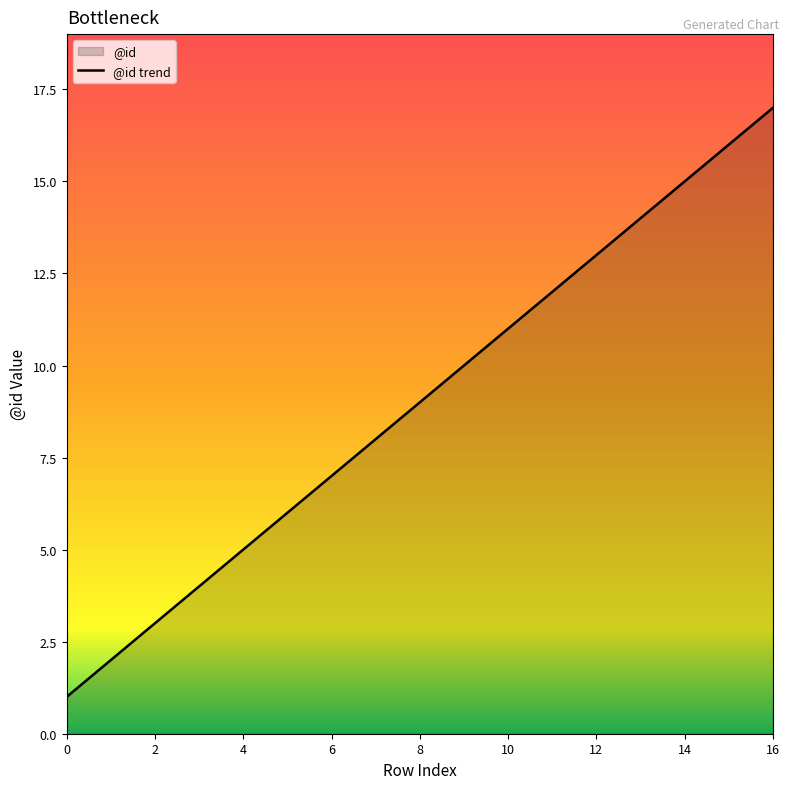

True or false: the data shows 17 at 16.

True